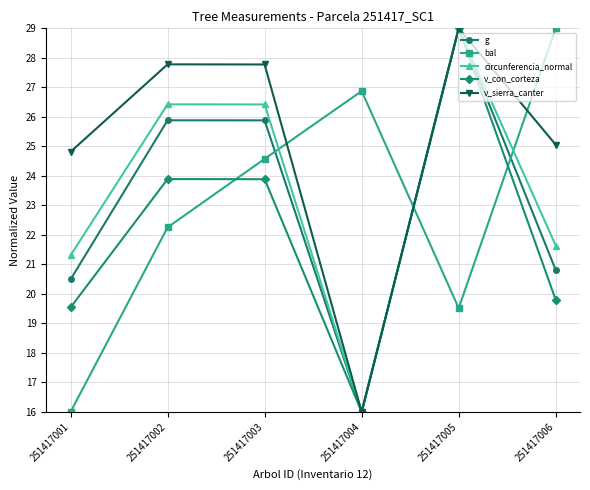

Does the chart display data point markers on the line(s)?

Yes